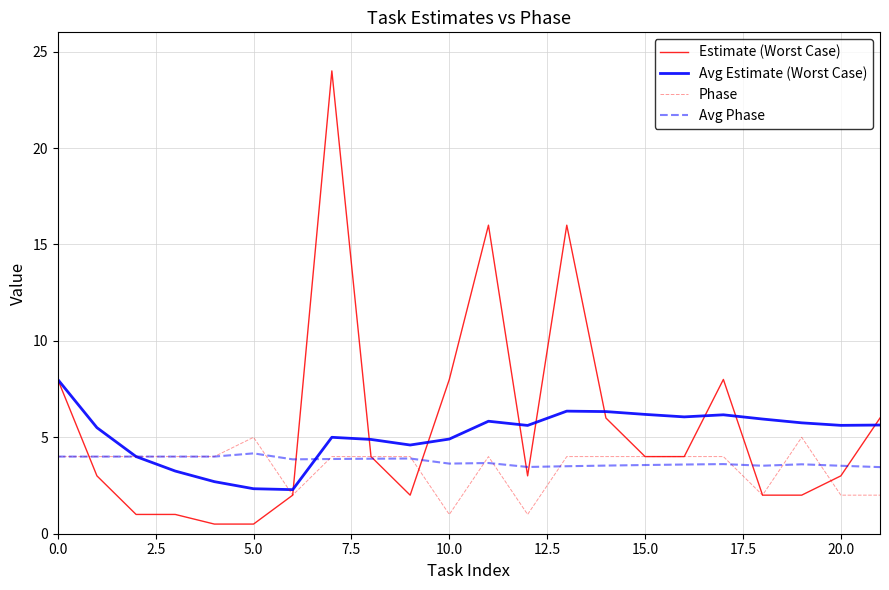

Which series has the widest spread of values?

Estimate (Worst Case)